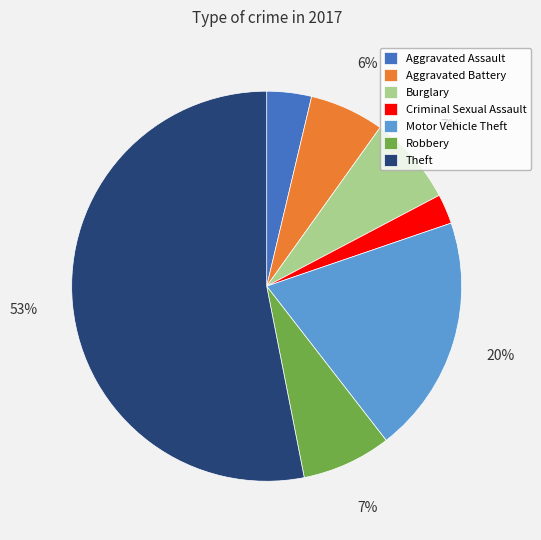

Count the number of slices in the pie.

7